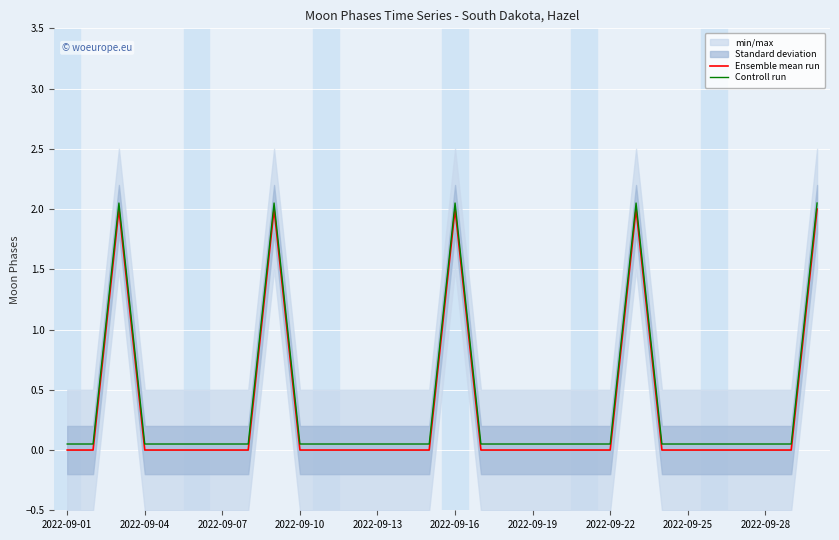

What is the sum of all Controll run values?

11.5